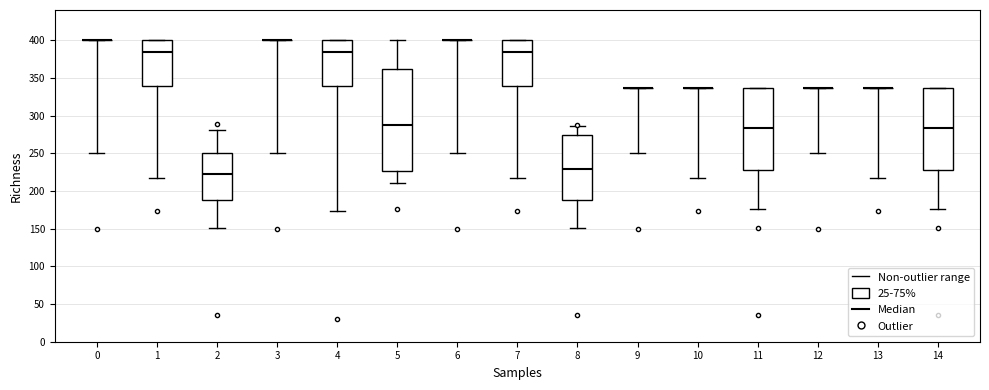

Reading left to right, transcribe this box plot: for each box, give where its median line is, the range the box spans, and where its two whiskers end, as read against the y-axis. The values are not printed on the chart, so give them approximately, as read against the axis.

0: box collapsed to a line at 400, whiskers 250 to 400
1: median 385, box 340 to 400, whiskers 215 to 400
2: median 225, box 190 to 250, whiskers 150 to 280
3: box collapsed to a line at 400, whiskers 250 to 400
4: median 385, box 340 to 400, whiskers 175 to 400
5: median 285, box 225 to 360, whiskers 210 to 400
6: box collapsed to a line at 400, whiskers 250 to 400
7: median 385, box 340 to 400, whiskers 215 to 400
8: median 230, box 190 to 275, whiskers 150 to 285
9: box collapsed to a line at 335, whiskers 250 to 335
10: box collapsed to a line at 335, whiskers 215 to 335
11: median 285, box 230 to 335, whiskers 175 to 335
12: box collapsed to a line at 335, whiskers 250 to 335
13: box collapsed to a line at 335, whiskers 215 to 335
14: median 285, box 230 to 335, whiskers 175 to 335